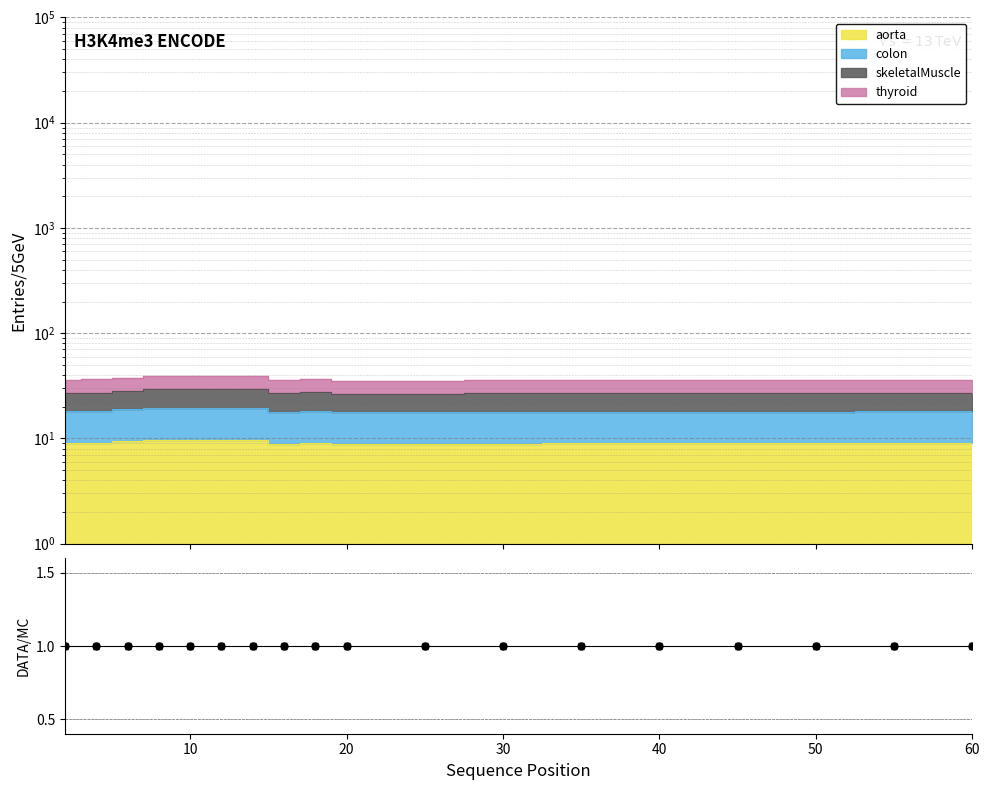

Reading left to right, extract all data points from this chart.

aorta: 9.0	9.1	9.4	9.8	9.8	9.8	9.8	8.9	9.1	8.9	8.9	8.9	9.0	9.0	9.0	9.0	9.1	9.1
colon: 18.0	18.2	18.9	19.5	19.5	19.5	19.5	17.9	18.2	17.8	17.8	17.8	18.0	18.0	18.0	17.9	18.2	18.2
skeletalMuscle: 27.1	27.3	28.3	29.3	29.3	29.3	29.3	26.8	27.4	26.6	26.6	26.8	27.0	27.0	27.0	26.9	27.2	27.2
thyroid: 36.1	36.3	37.7	39.0	39.0	39.0	39.0	35.8	36.5	35.5	35.5	35.7	36.0	36.0	36.0	35.8	36.3	36.3